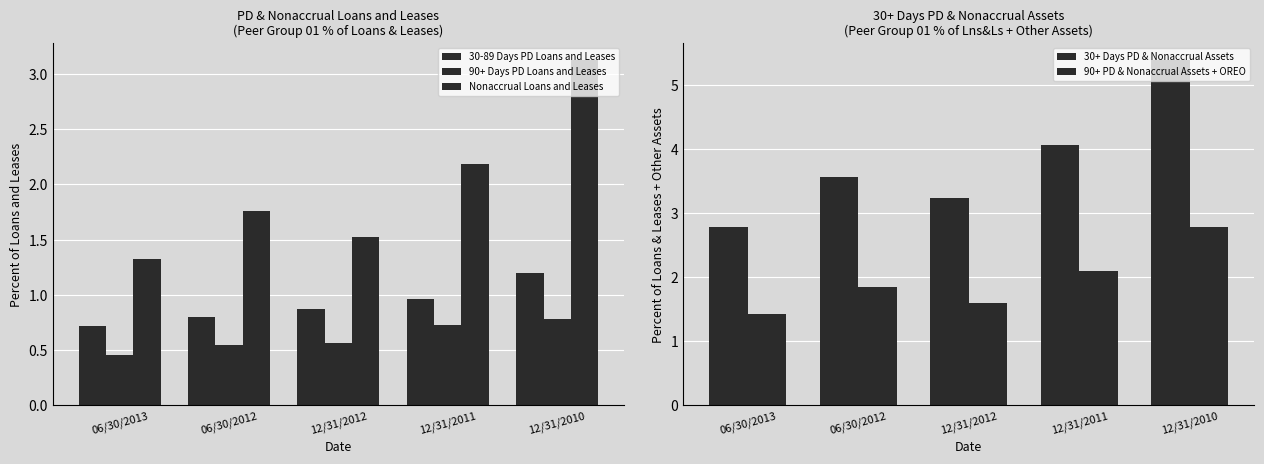

What is the maximum value for Nonaccrual Loans and Leases?

3.1